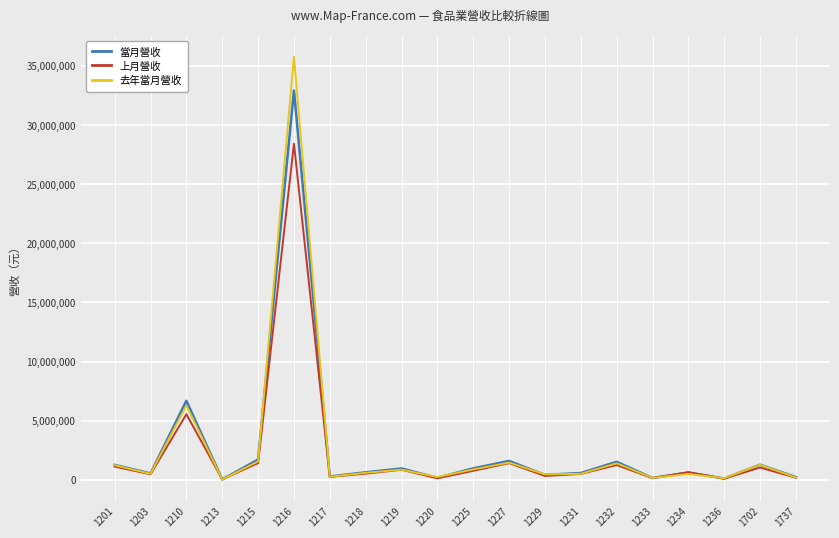

At which category does 當月營收 reach its first local valley?

1203